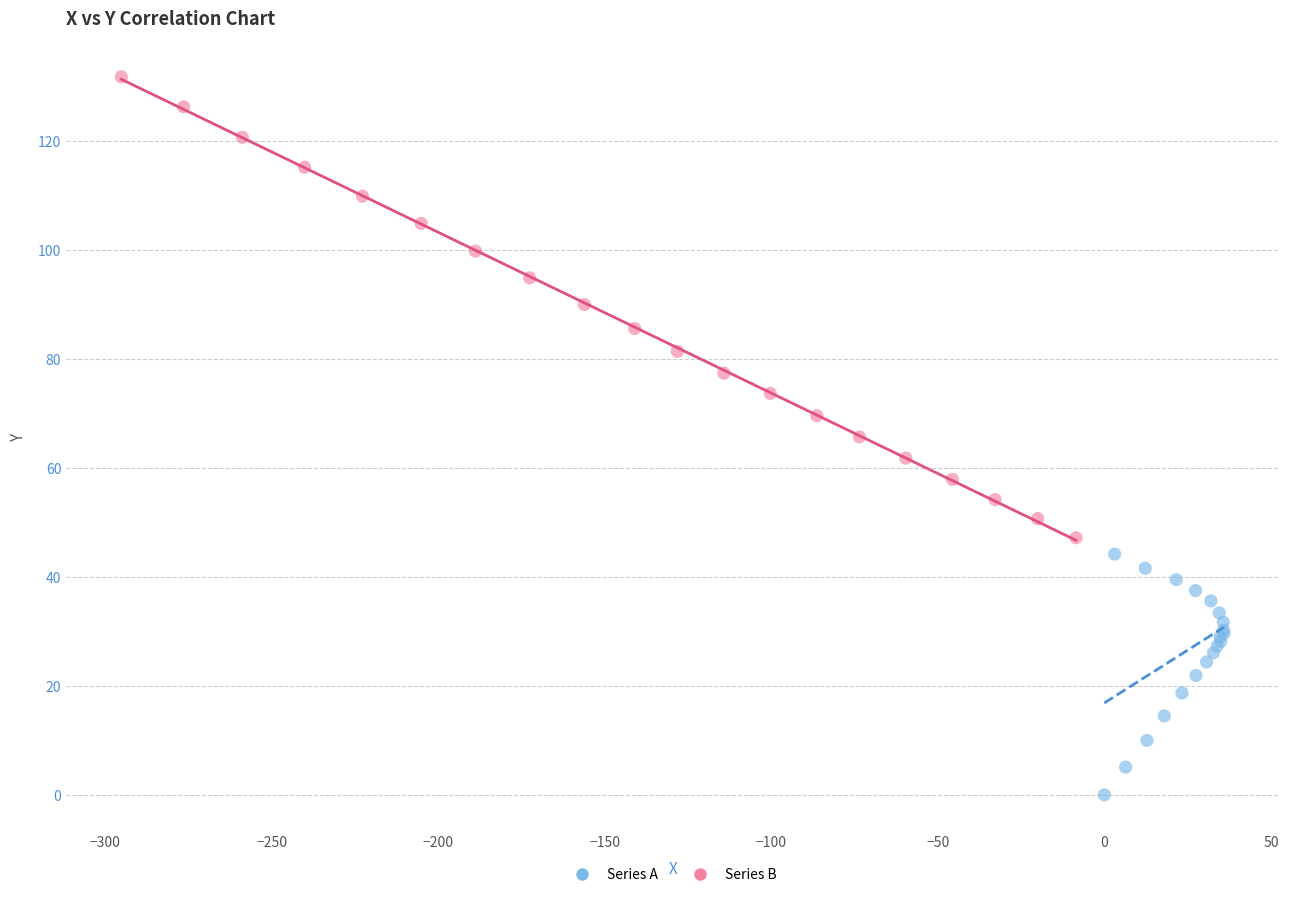

Which series reaches the minimum Y coordinate?

Series A